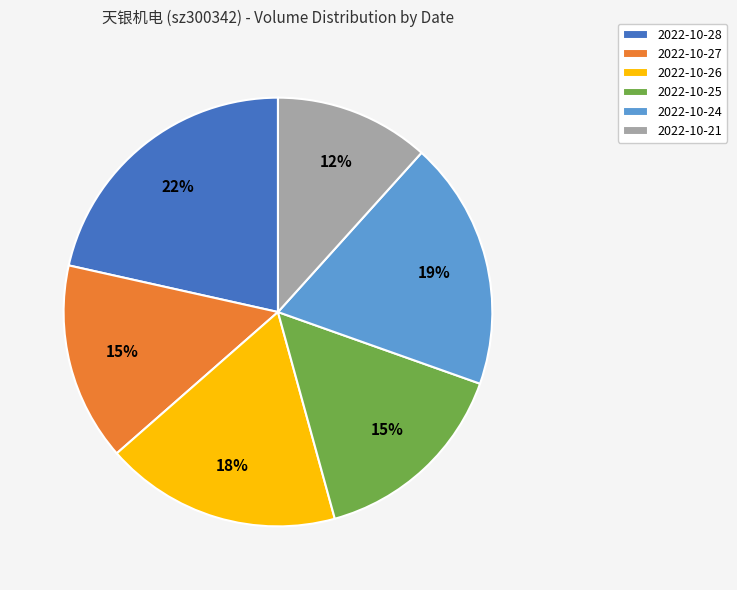

Is the sum of 2022-10-27 and 2022-10-25 greater than half?

No